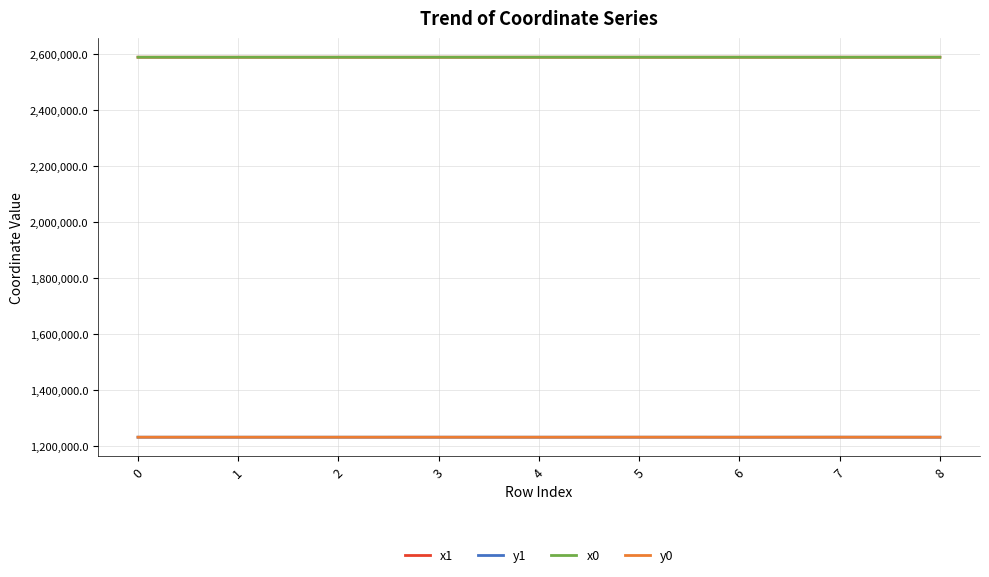

The value of y1 at 0 is 1231584.4. True or false?

True